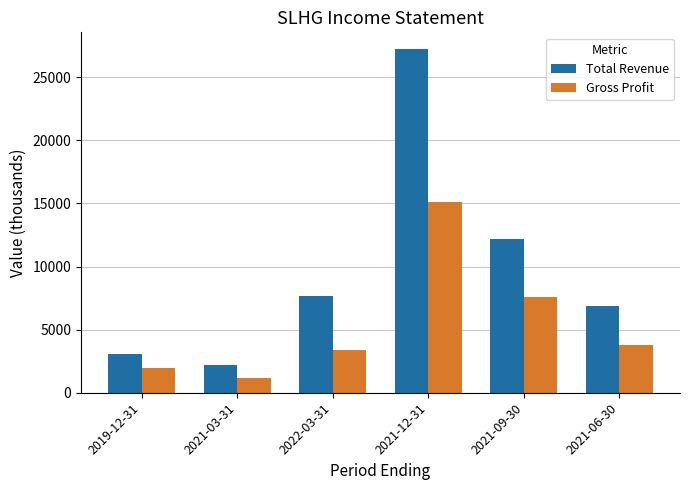

Where does the Gross Profit series first go above 3800?

2021-12-31